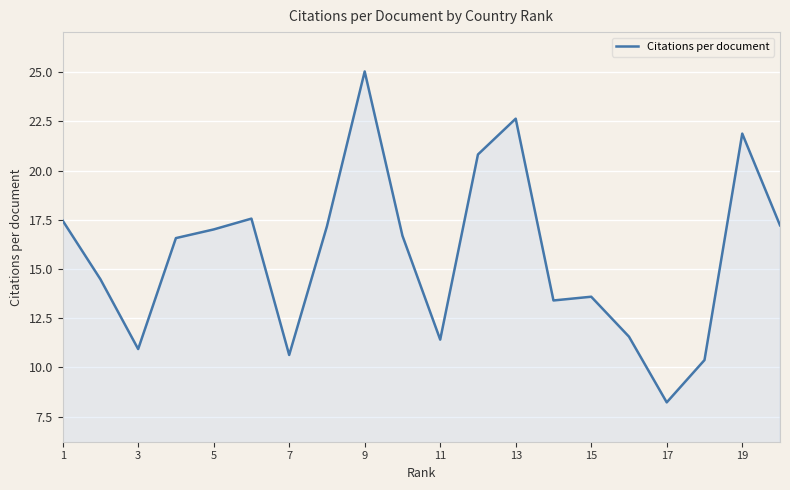

What is the smallest value displayed?

8.2